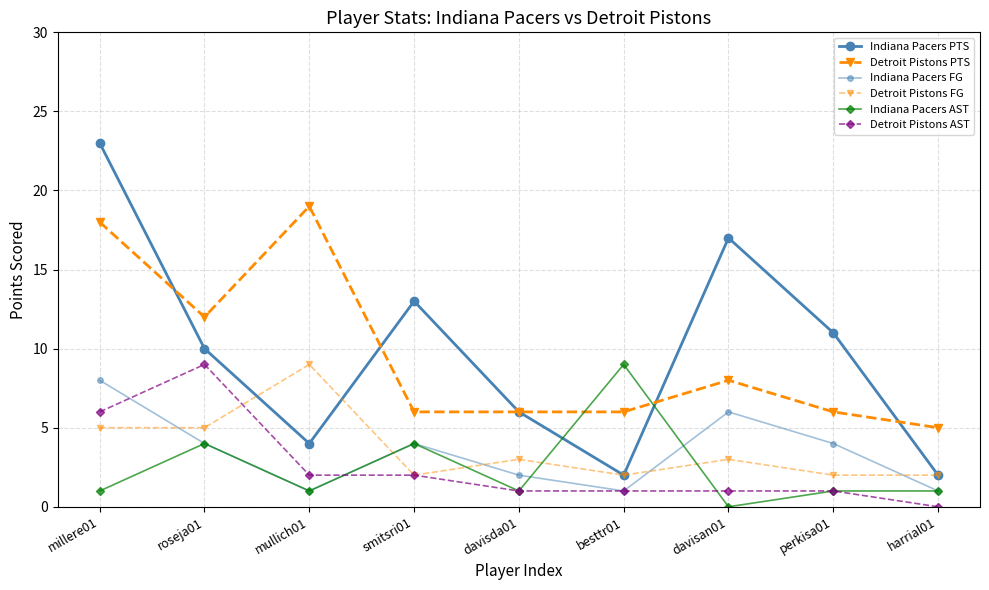

Where do Detroit Pistons AST and Indiana Pacers AST first cross each other?

mullich01 and smitsri01